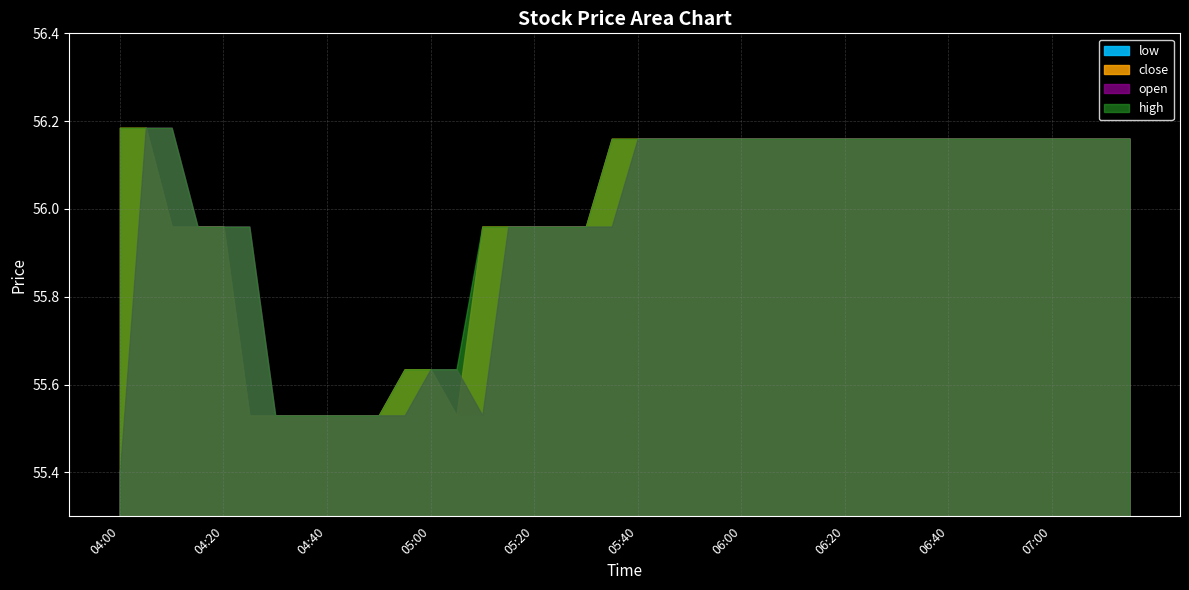

True or false: high and low intersect in this chart.

False